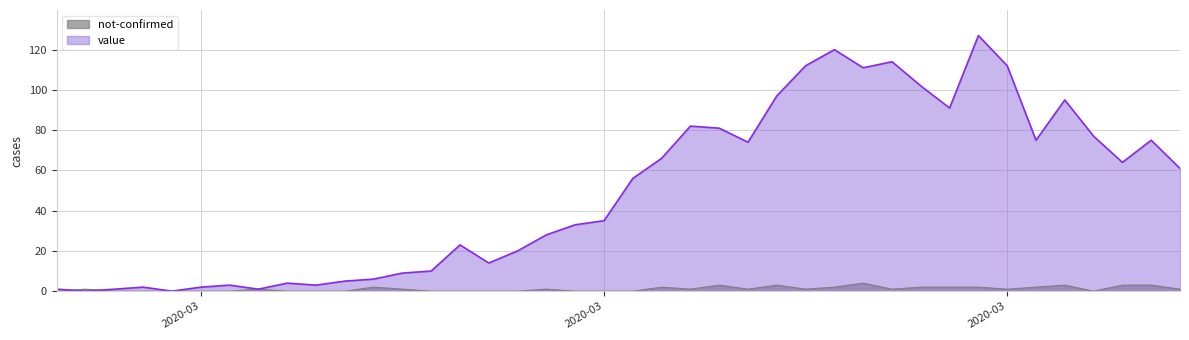

How many values in not-confirmed are above zero?

23